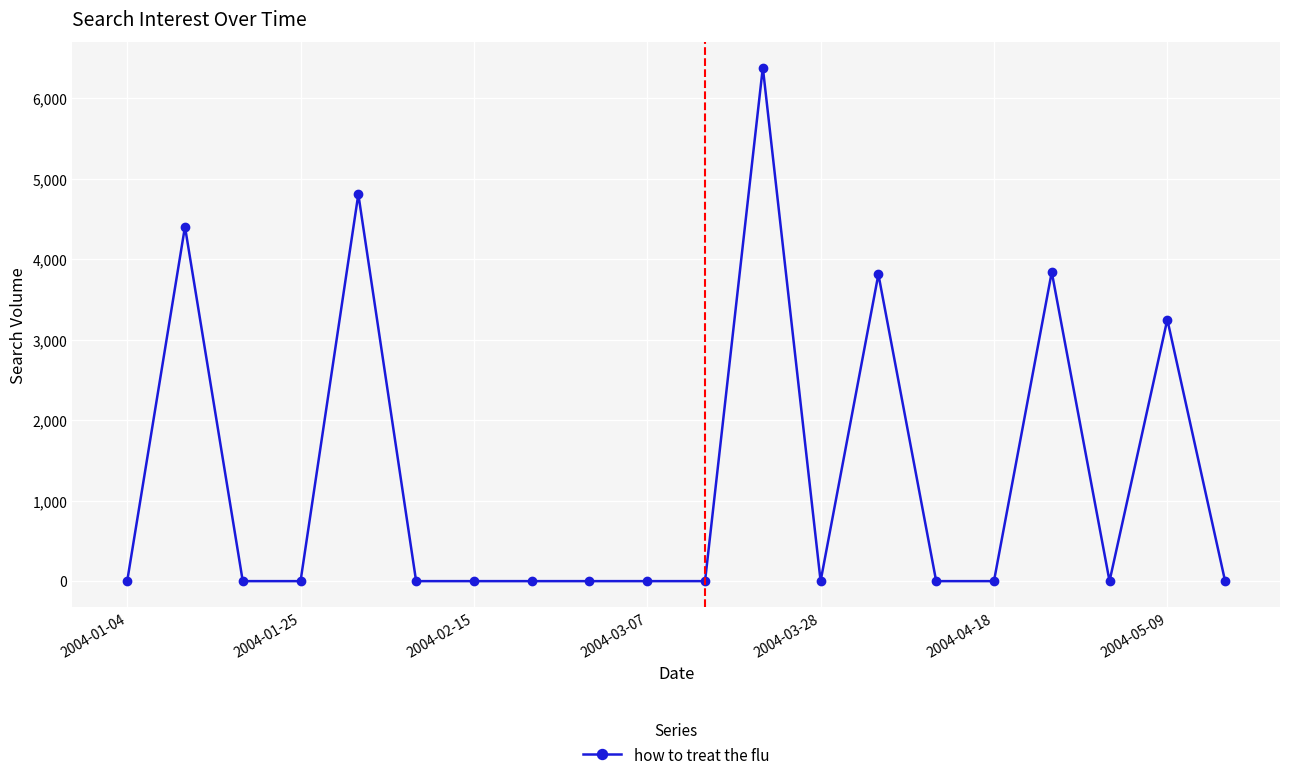

What is the sum of all values?

26490.7